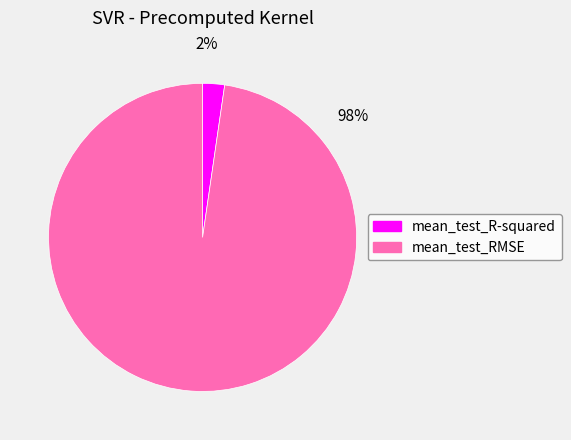

The mean_test_R-squared slice represents 11% of the pie. True or false?

False